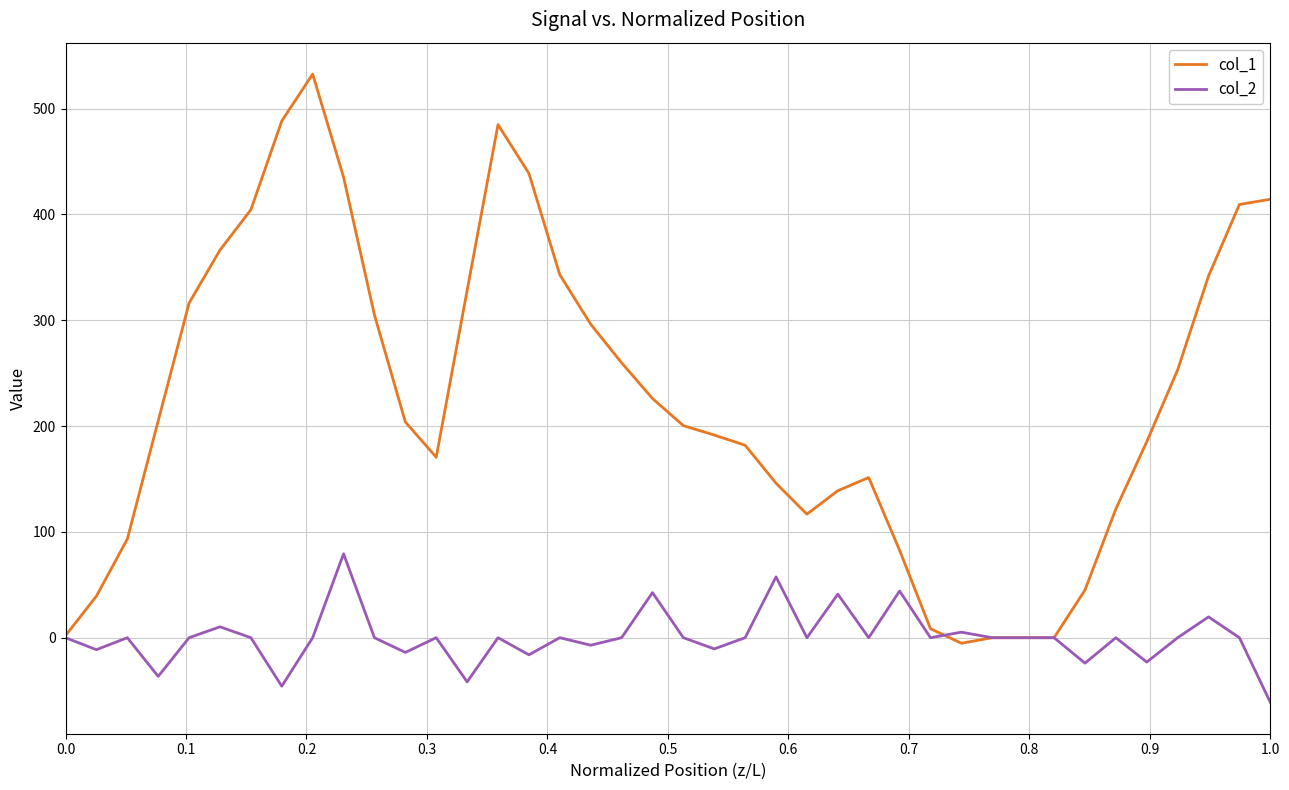

List the series in order of their peak value, lowest first.

col_2, col_1